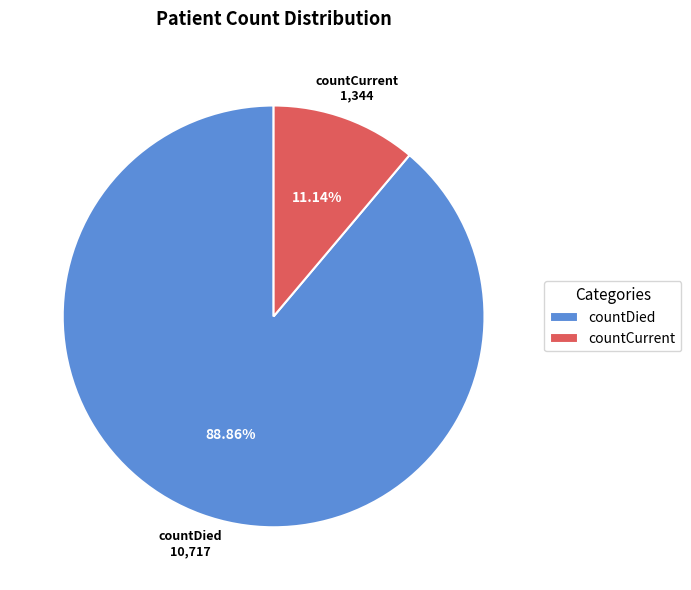

How many segments does this pie chart have?

2